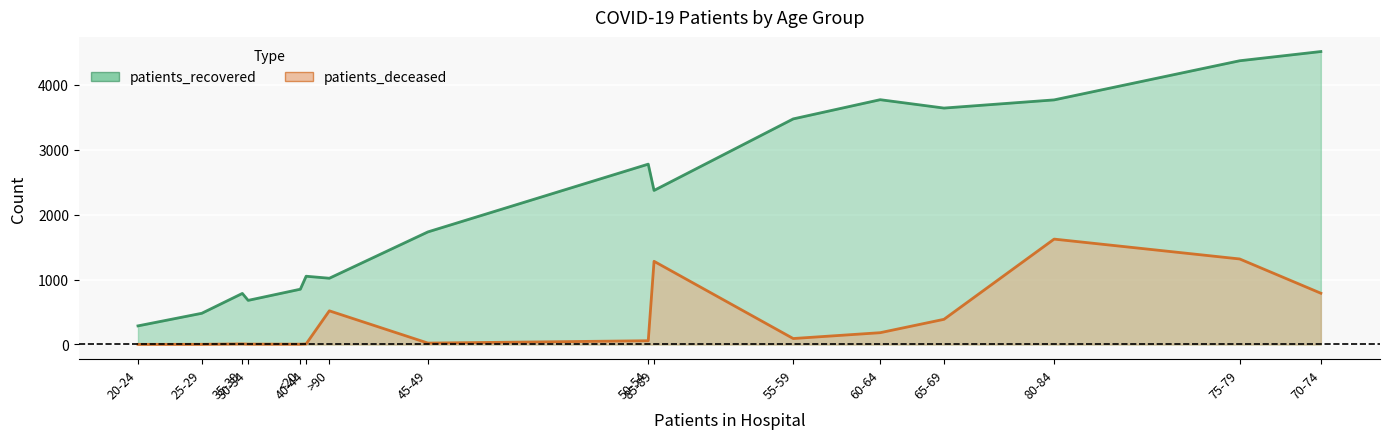

Rank the series by their maximum value, from lowest to highest.

patients_deceased, patients_recovered